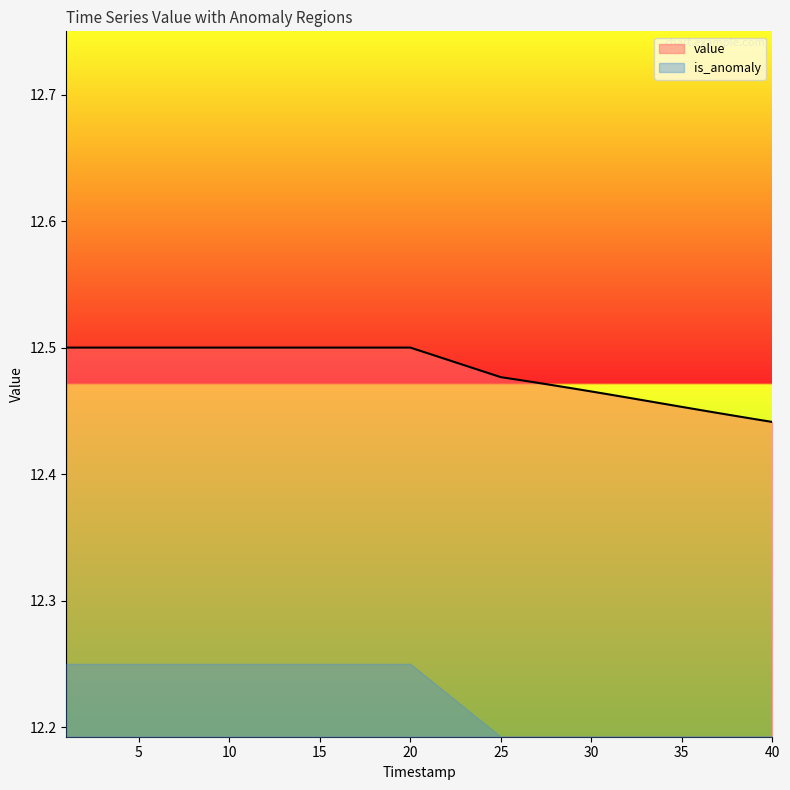

What is the approximate value at 29?

12.5